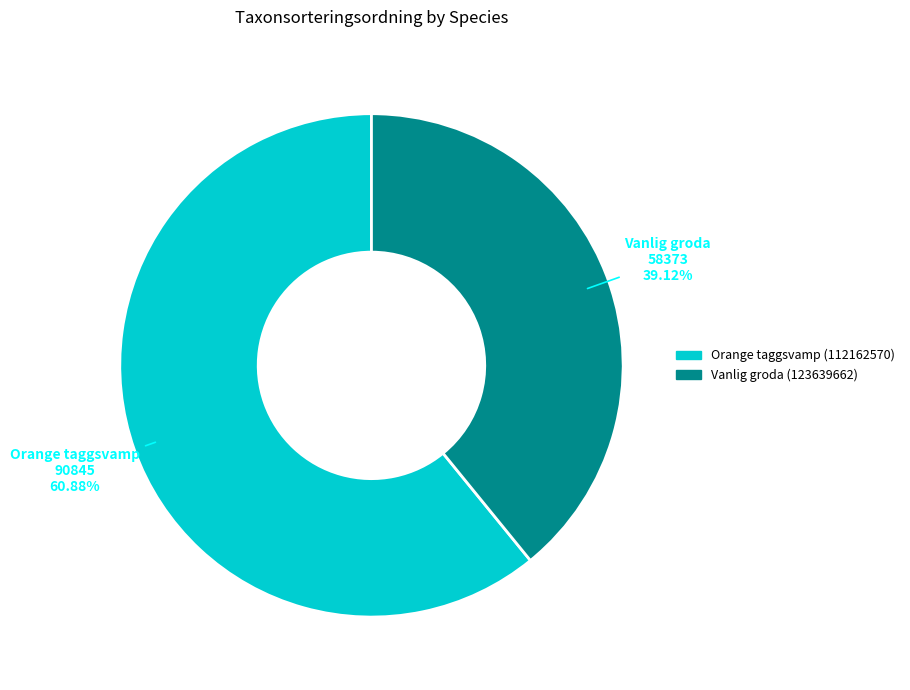

What is the largest slice in the pie chart?

Orange taggsvamp (112162570)